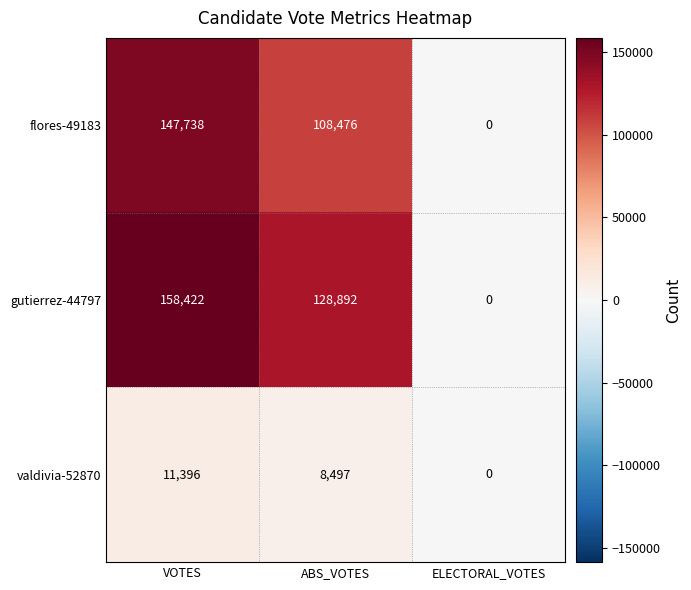

Rank the series at VOTES from lowest to highest value.

valdivia-52870, flores-49183, gutierrez-44797